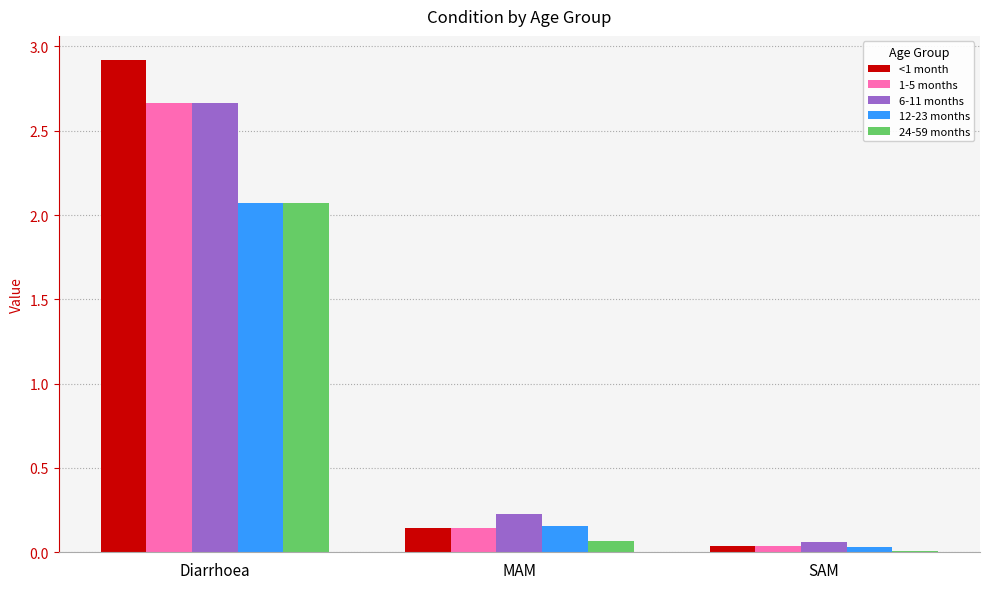

How many categories are shown in the chart?

3